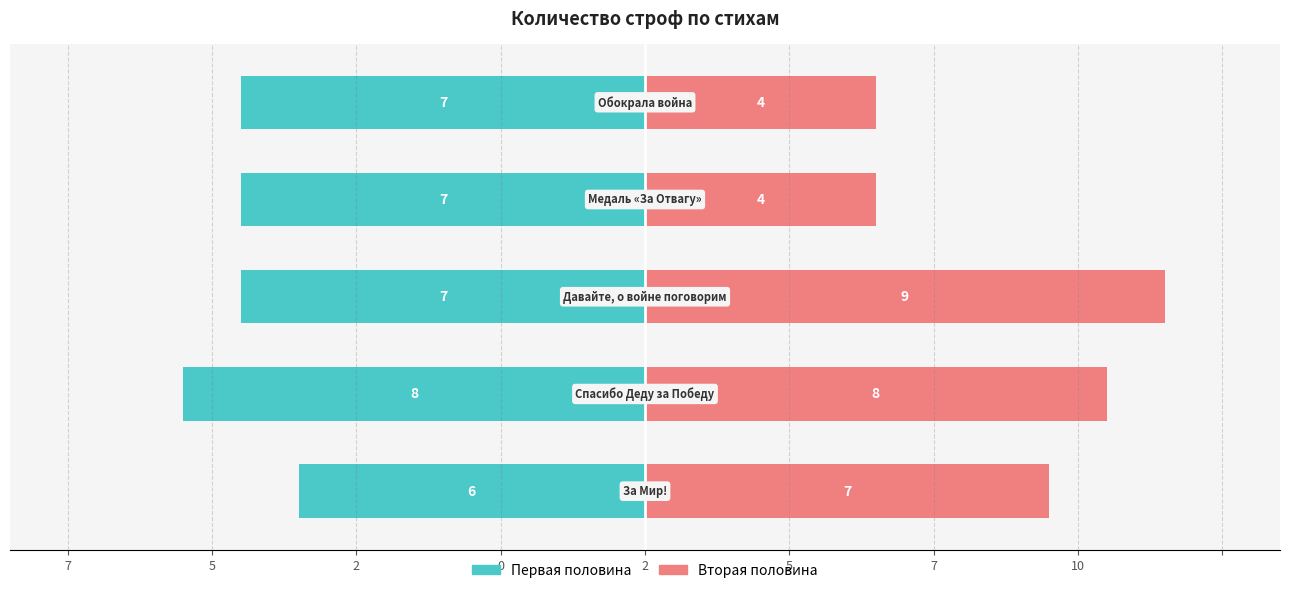

Does the chart contain any negative values?

Yes